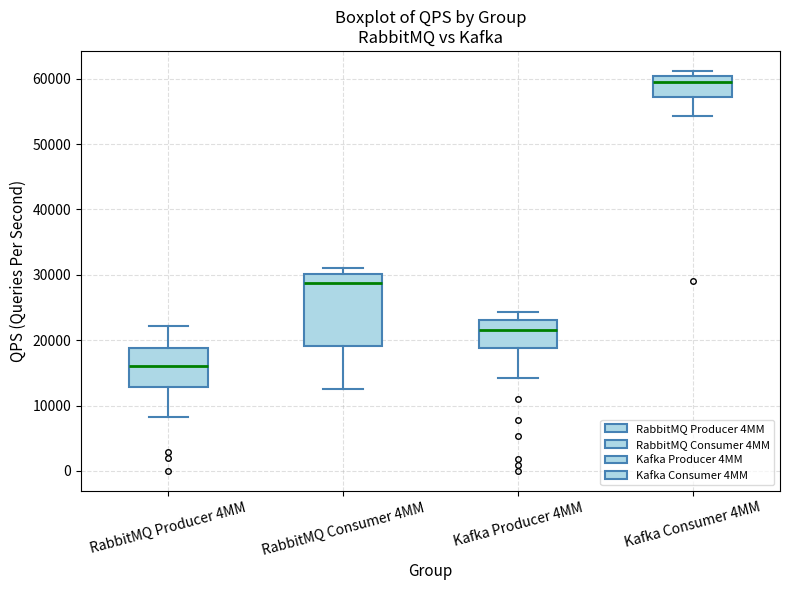

Comparing the boxes themselves (not the whiskers), which one is the tallest?

RabbitMQ Consumer 4MM